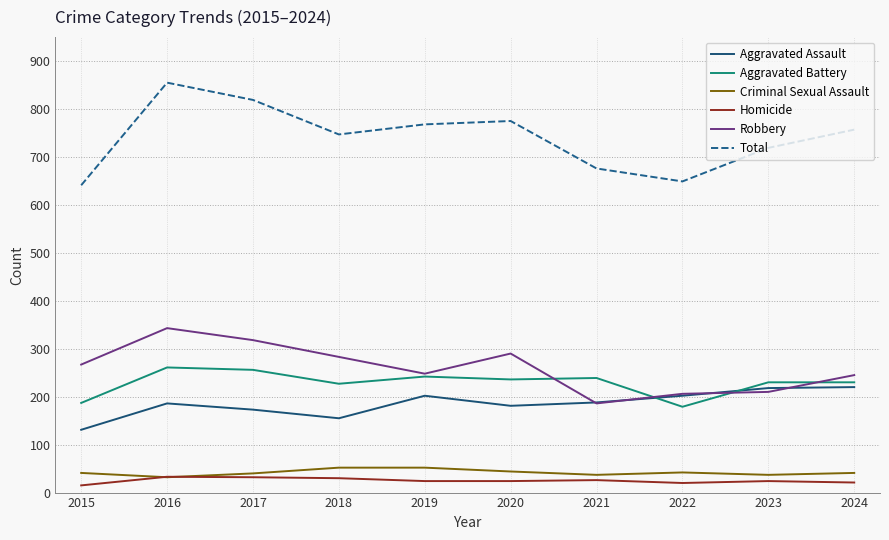

Which series has the largest range (max minus min)?

Total